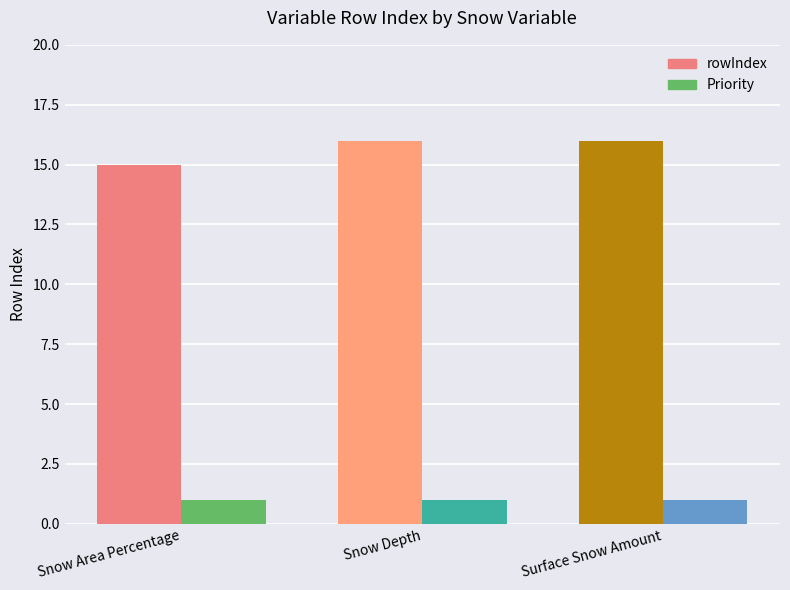

Rank the series by their average value, from highest to lowest.

rowIndex, Priority